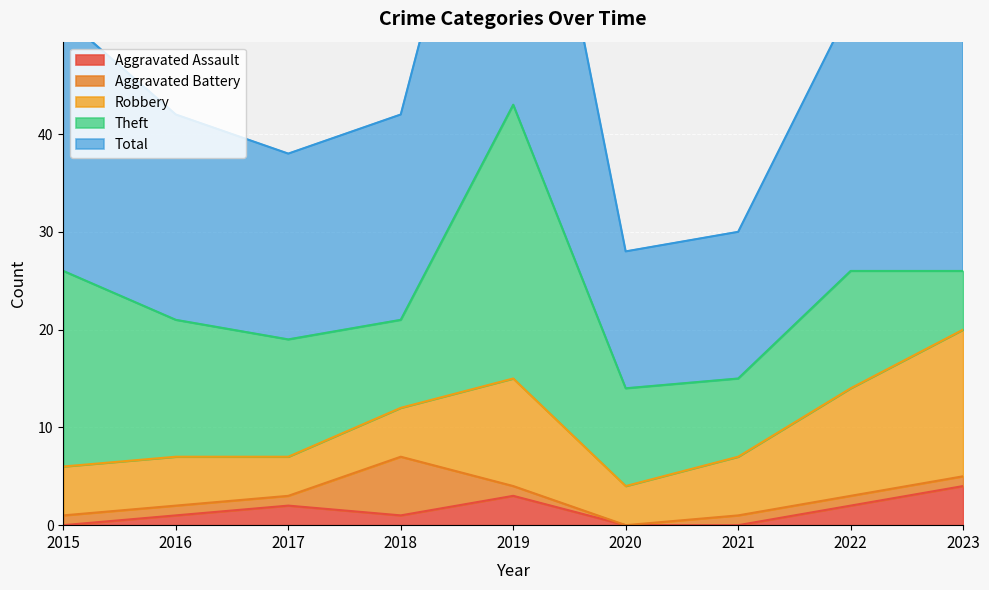

Reading left to right, transcribe all the data shown in this chart.

Aggravated Assault: 0	1	2	1	3	0	0	2	4
Aggravated Battery: 1	1	1	6	1	0	1	1	1
Robbery: 5	5	4	5	11	4	6	11	15
Theft: 20	14	12	9	28	10	8	12	6
Total: 26	21	19	21	43	14	15	27	26